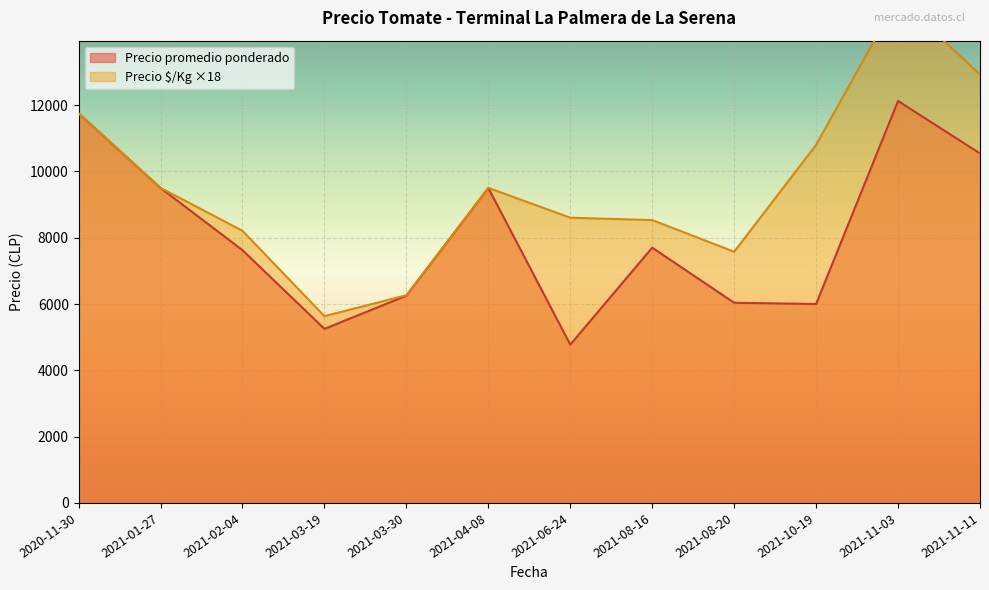

Which category has the lowest value in the Precio promedio ponderado series?

2021-06-24